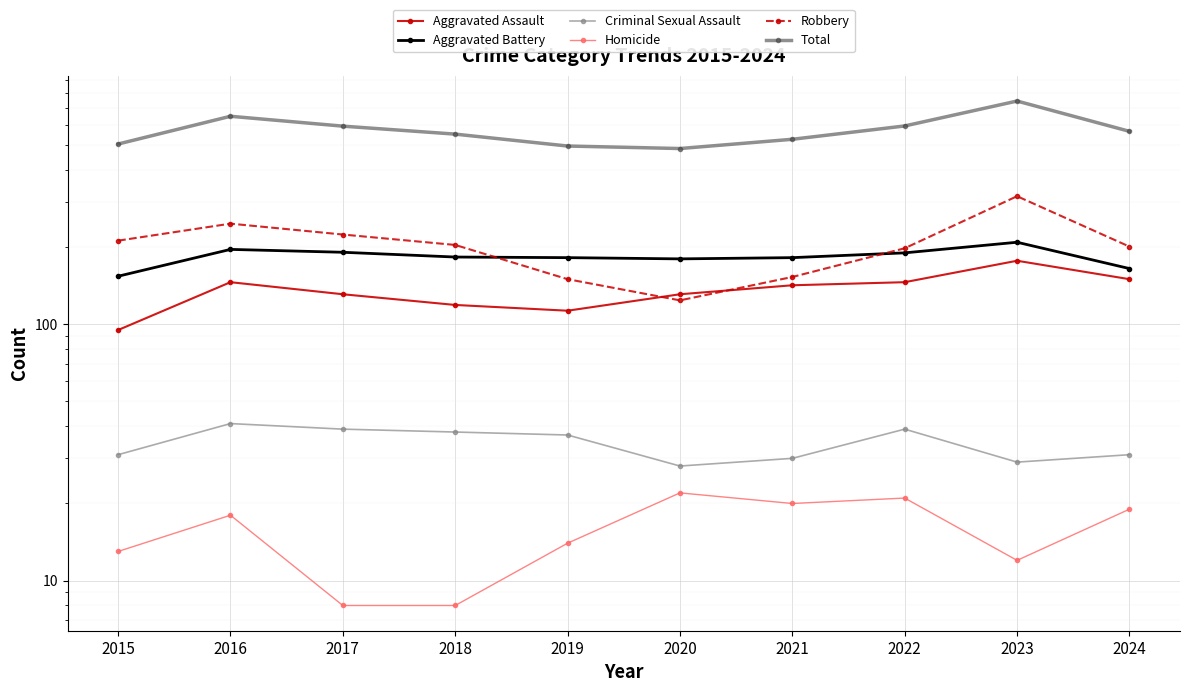

At which category is the sum across all series the highest?

2023